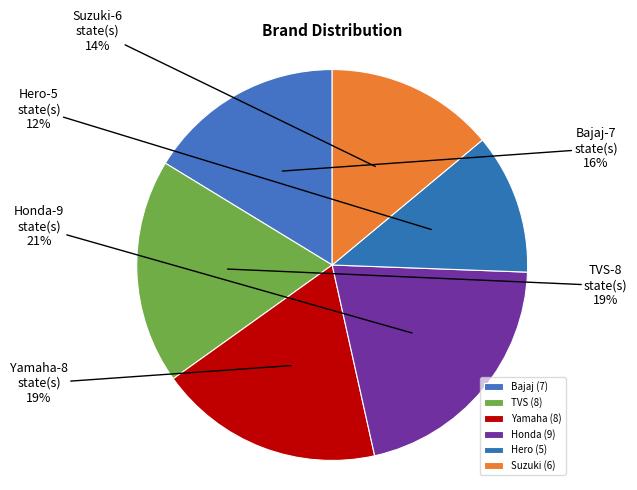

What is the ratio of the value at Suzuki to the value at Honda?

0.7